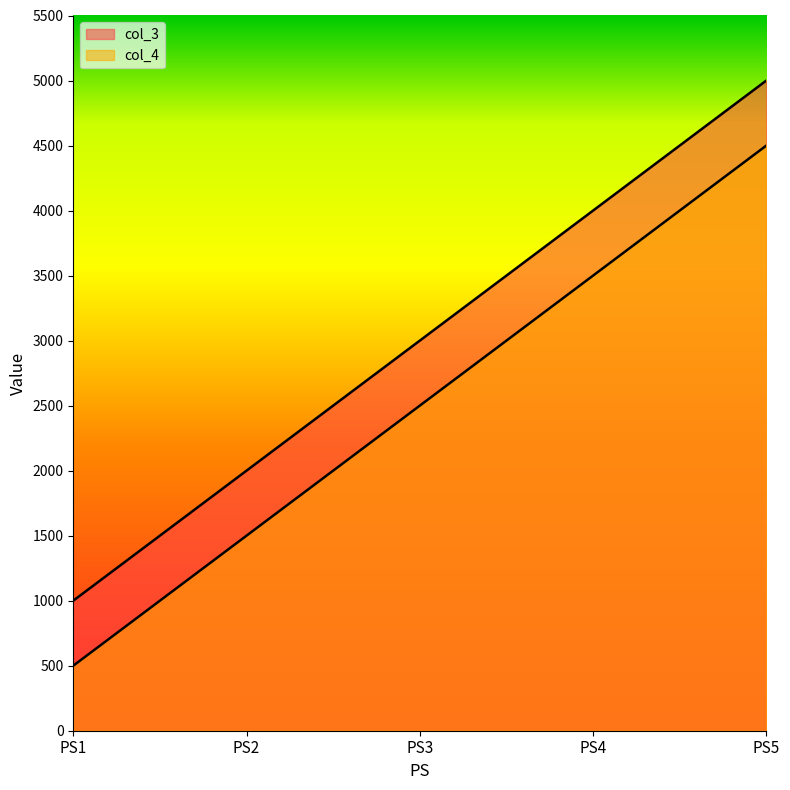

What is the value of the col_3 point at the 2nd from the left?

2000